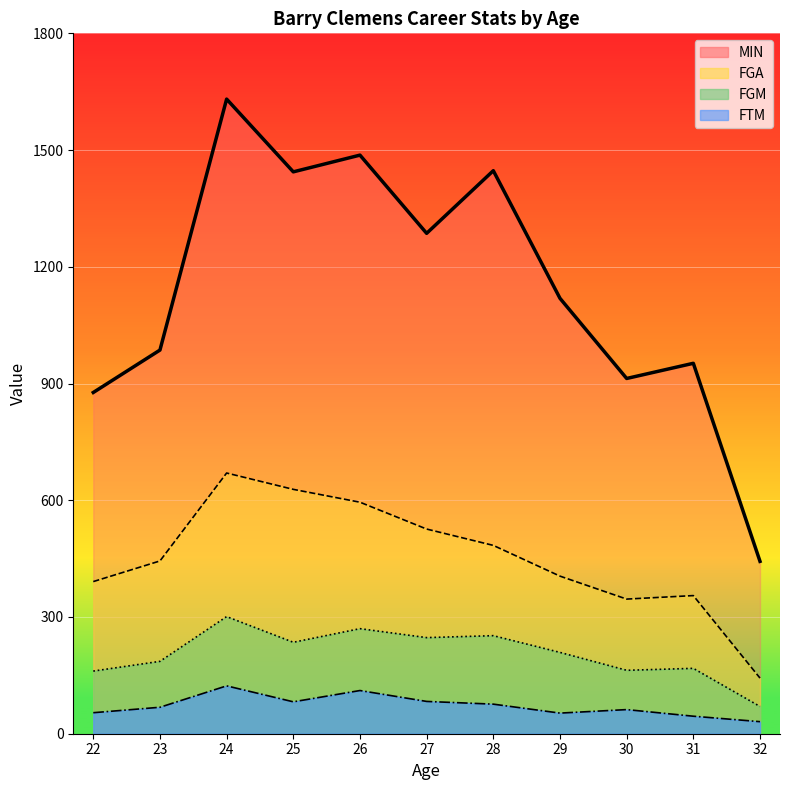

What is the approximate value of MIN at 27?

1286